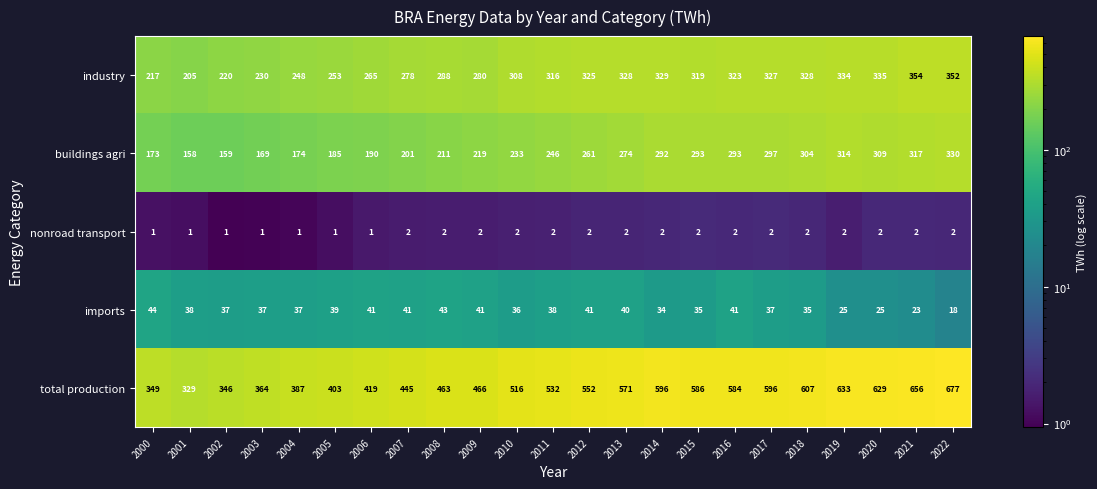

The value of total production at 2003 is 364. True or false?

True